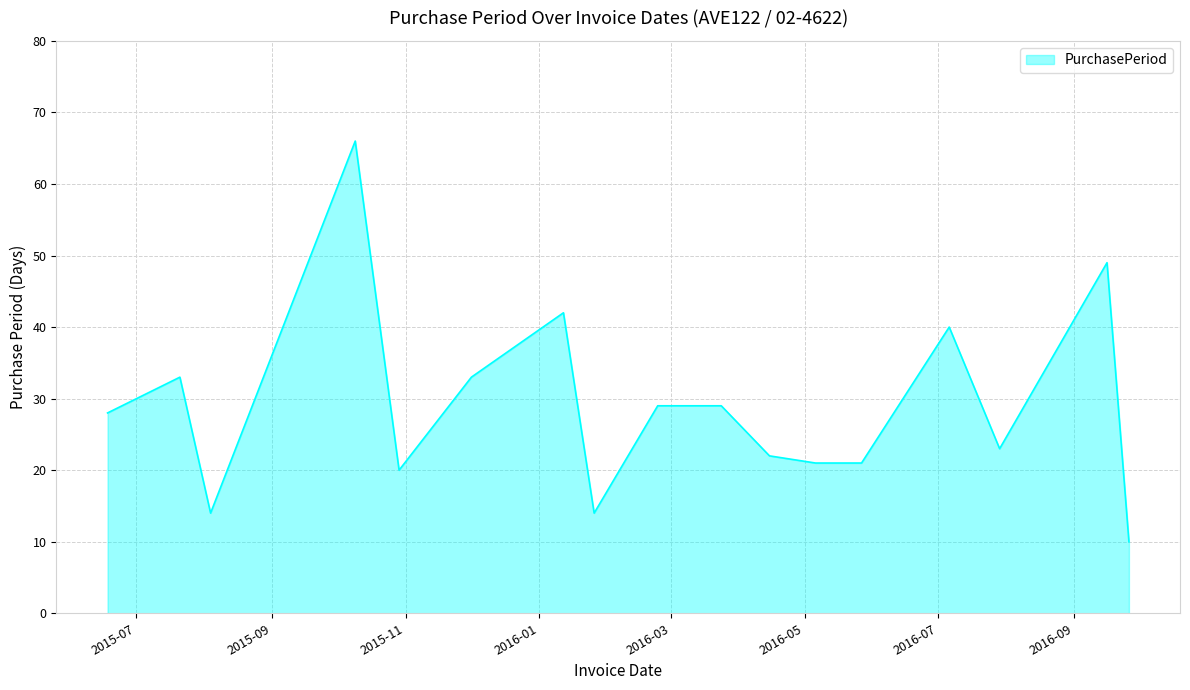

What is the difference between the maximum and minimum values?

56